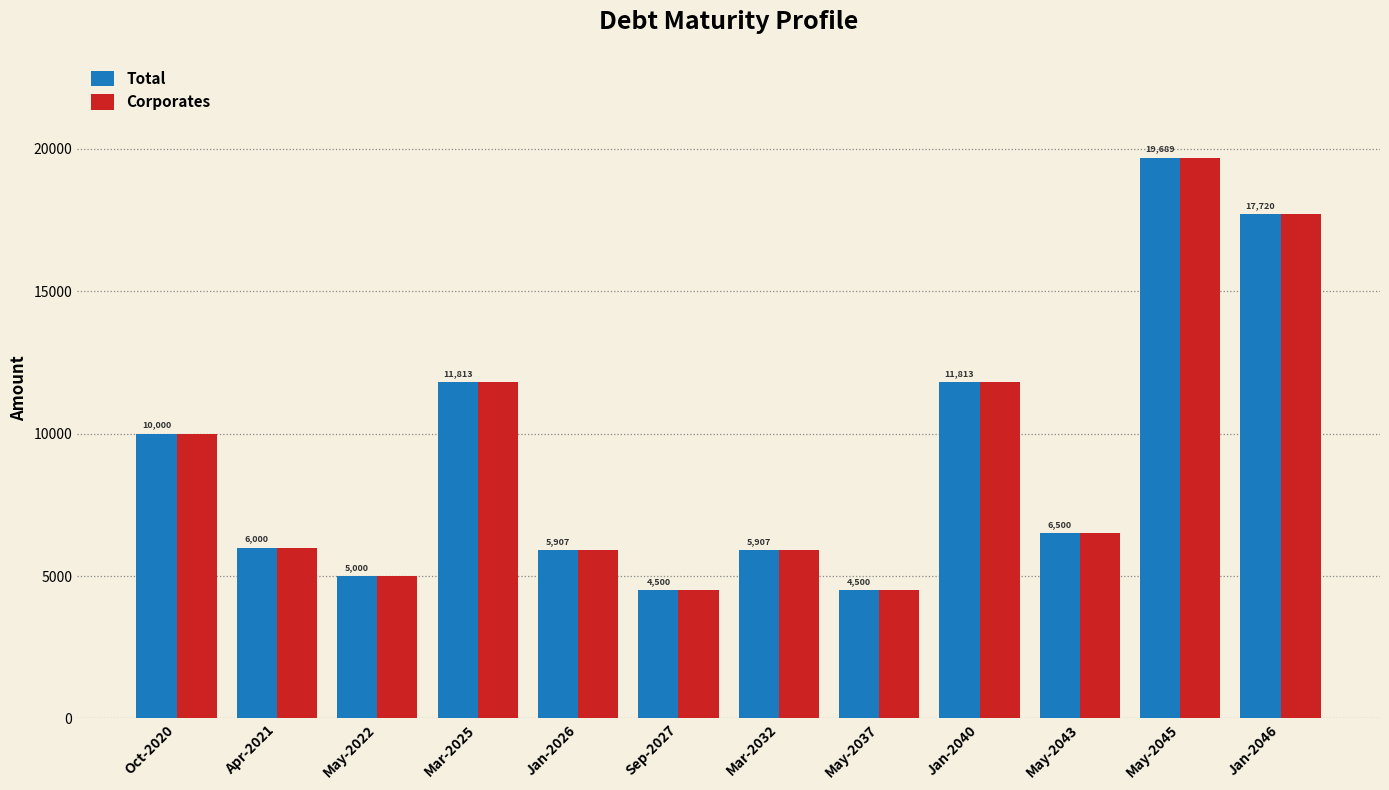

Does the chart contain stacked bars?

No